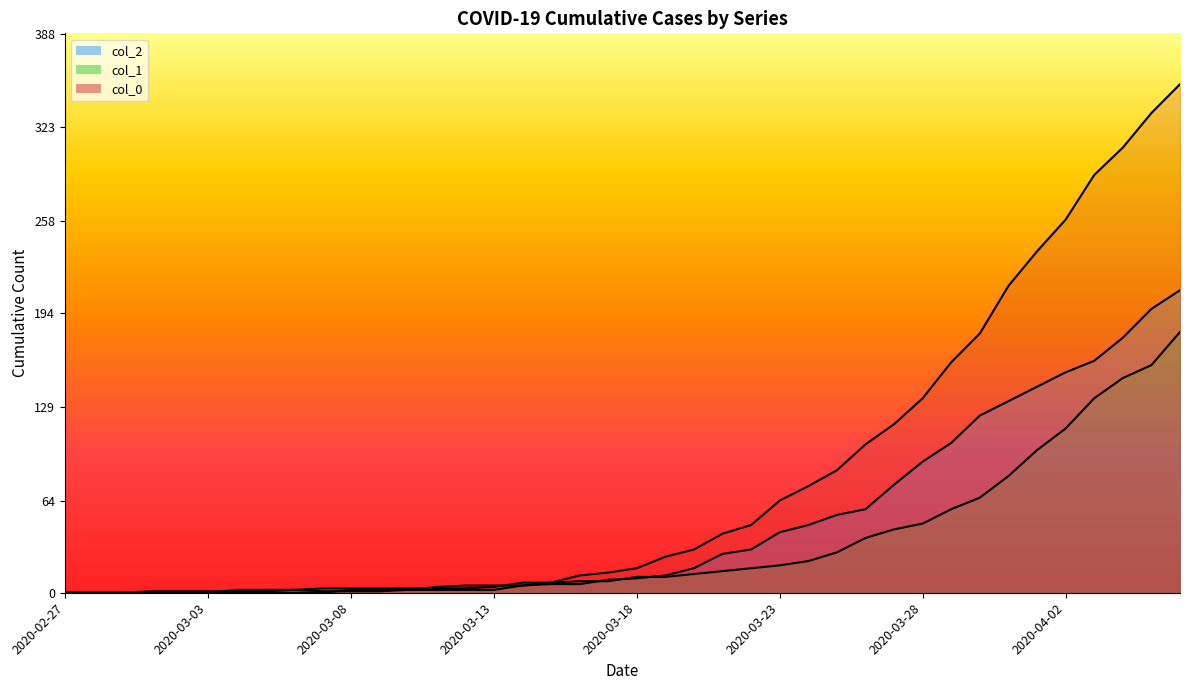

At 2020-03-29, list the series in order from largest to smallest.

col_0, col_2, col_1